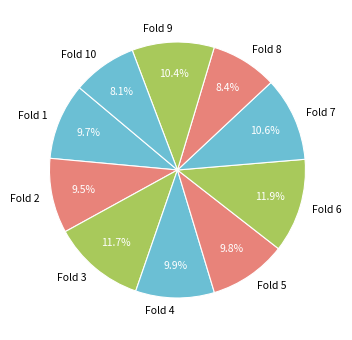

Which has a higher value, Fold 1 or Fold 3?

Fold 3